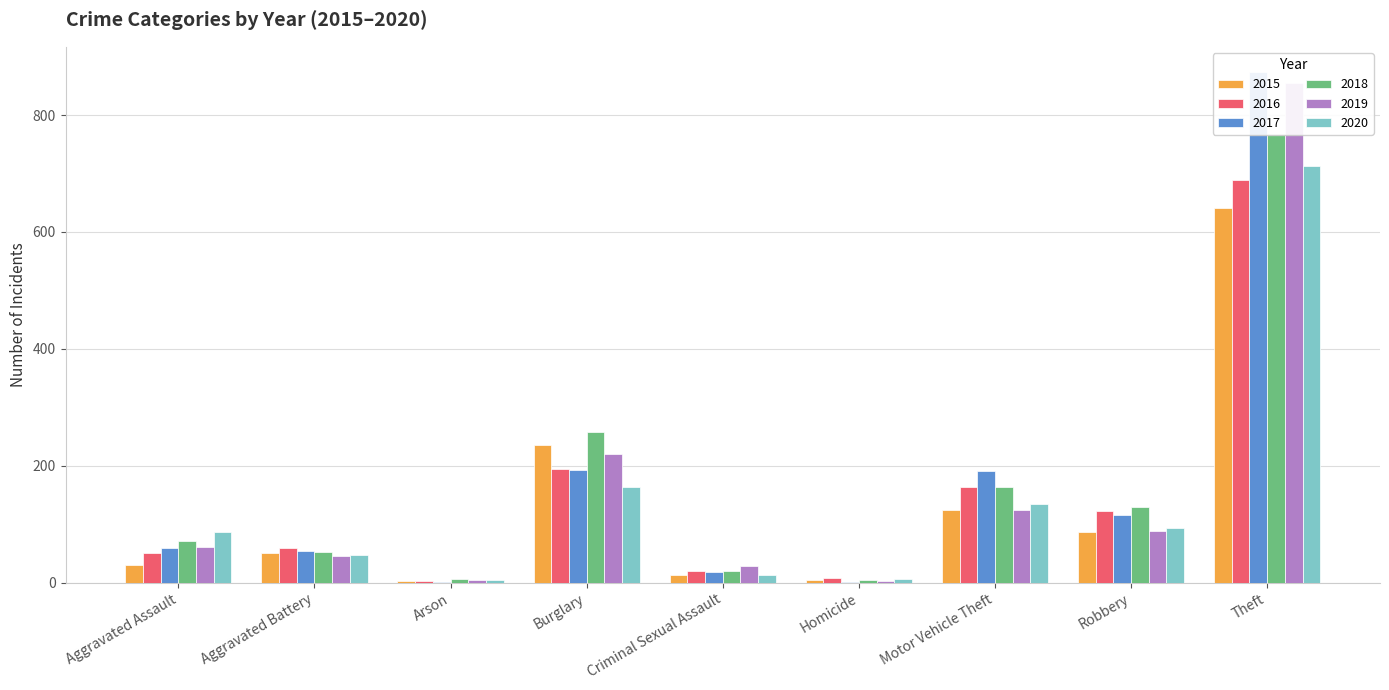

Count the number of data series in this chart.

6